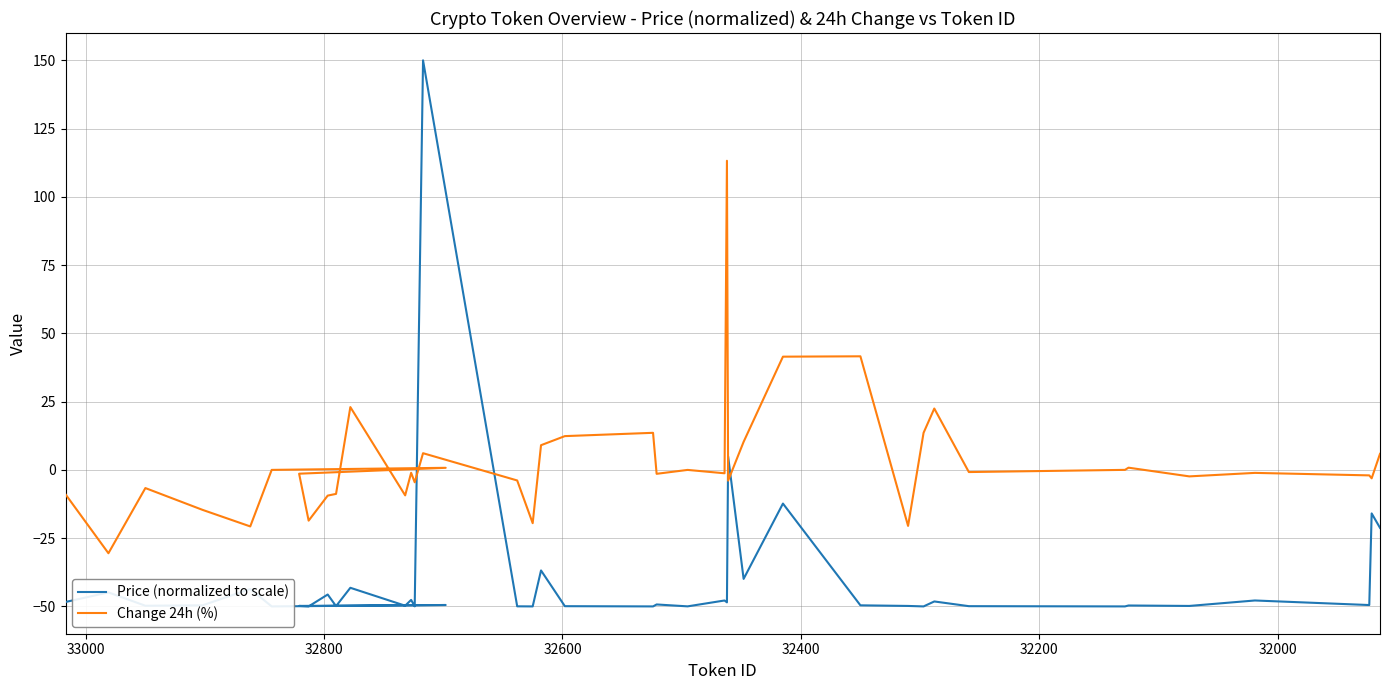

Reading left to right, what are all the values shown in this chart?

Price (normalized to scale): -48.4	-44.9	-49.8	-49.6	-43.6	-50.0	-49.5	-49.8	-50.0	-45.6	-49.9	-43.2	-49.7	-47.6	-50.0	150.0	-50.0	-50.0	-36.8	-49.9	-50.0	-49.3	-50.0	-47.8	-48.5	4.9	-39.9	-12.3	-49.6	-49.8	-50.0	-48.2	-49.9	-50.0	-49.7	-49.8	-47.8	-49.5	-15.9	-21.2
Change 24h (%): -8.9	-30.5	-6.7	-14.6	-20.7	0.0	0.8	-1.4	-18.6	-9.4	-8.8	23.0	-9.3	-1.1	-4.5	6.1	-3.9	-19.5	9.0	12.4	13.6	-1.4	-0.0	-1.2	113.2	-3.9	10.3	41.5	41.6	-20.5	13.6	22.5	-0.8	0.0	0.8	-2.4	-1.1	-2.0	-3.1	5.9